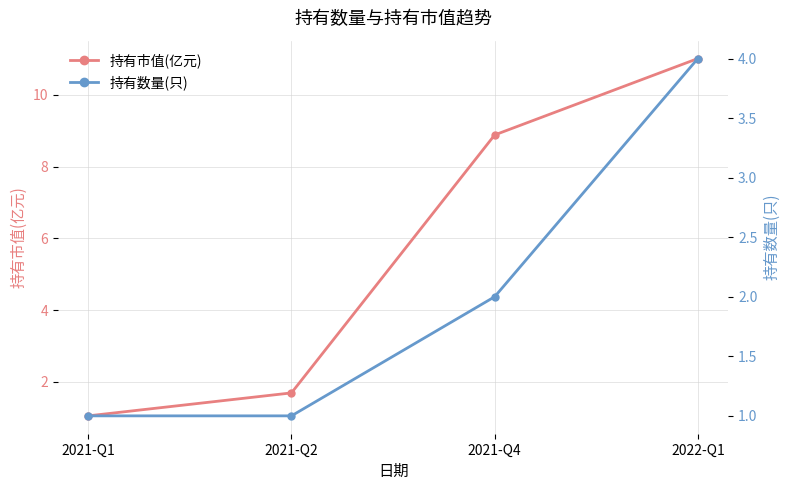

At how many categories does at least one series exceed 9?

1